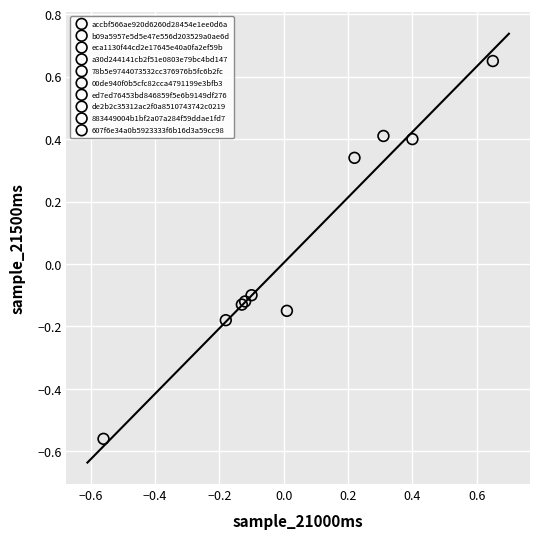

What are all the series names shown in the legend?

accbf566ae920d6260d28454e1ee0d6a, b09a5957e5d5e47e556d203529a0ae6d, eca1130f44cd2e17645e40a0fa2ef59b, a30d244141cb2f51e0803e79bc4bd147, 78b5e9744073532cc376976b5fc6b2fc, 00de940f0b5cfc82cca4791199e3bfb3, ed7ed76453bd846859f5e6b9149df276, de2b2c35312ac2f0a8510743742c0219, 883449004b1bf2a07a284f59ddae1fd7, 607f6e34a0b5923333f6b16d3a59cc98